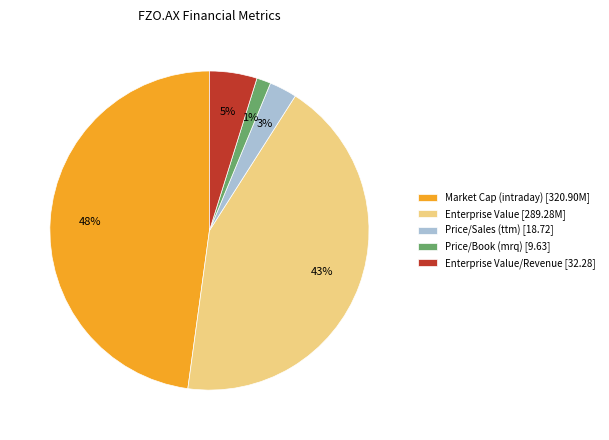

To the nearest percent, what portion does Price/Sales (ttm) [18.72] represent?

3%